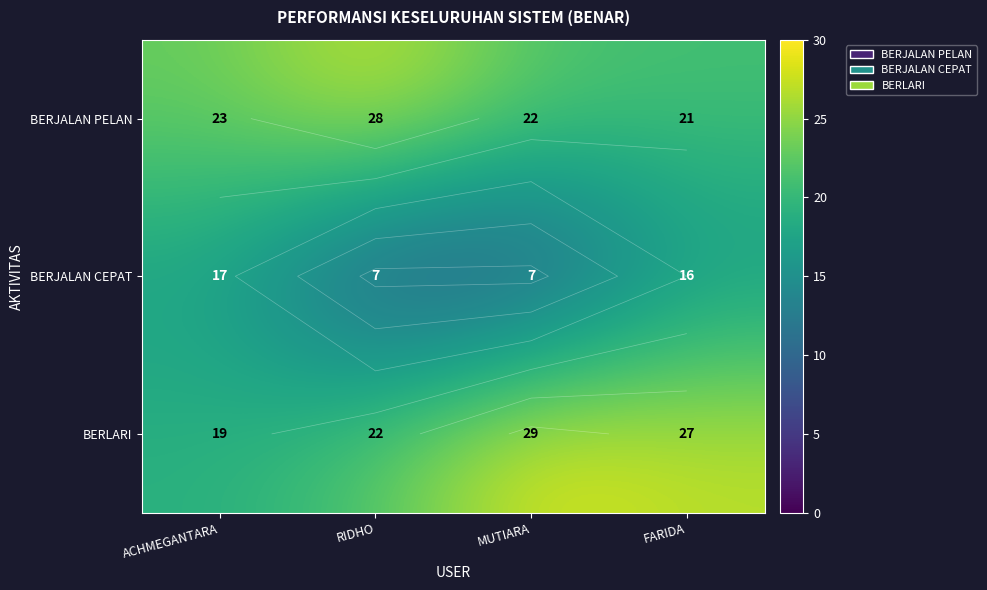

What is the sum of all BERJALAN PELAN values?

94